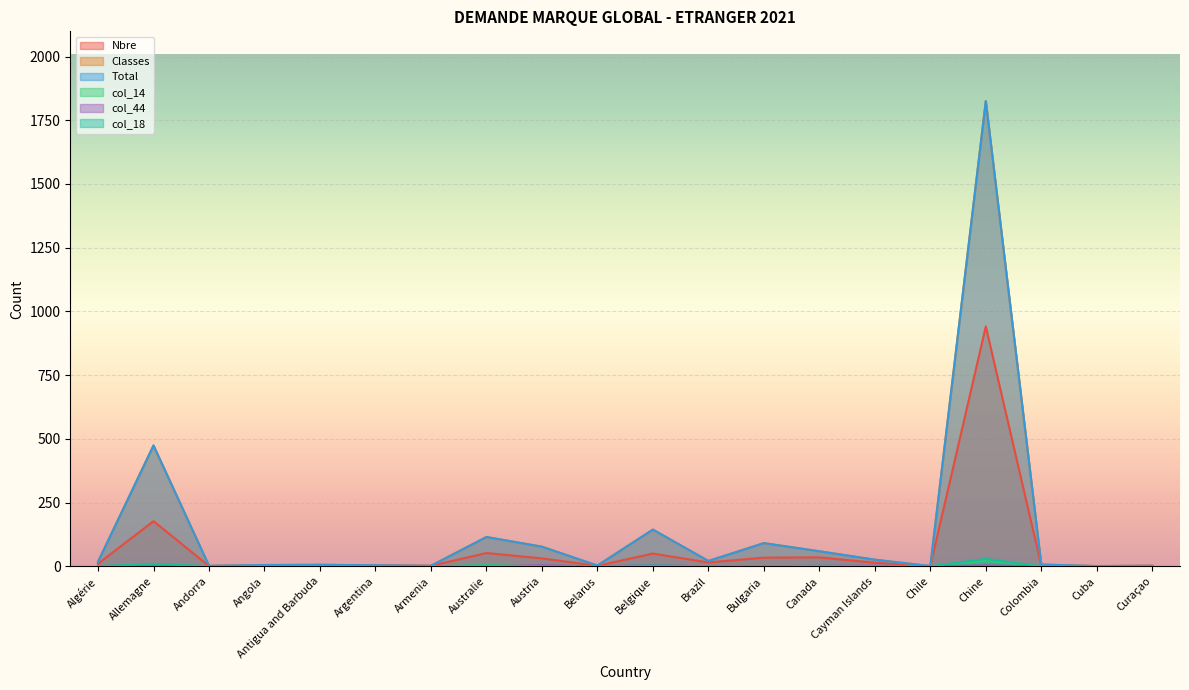

What is the sum of the col_18 values at Chine and Belarus?

29